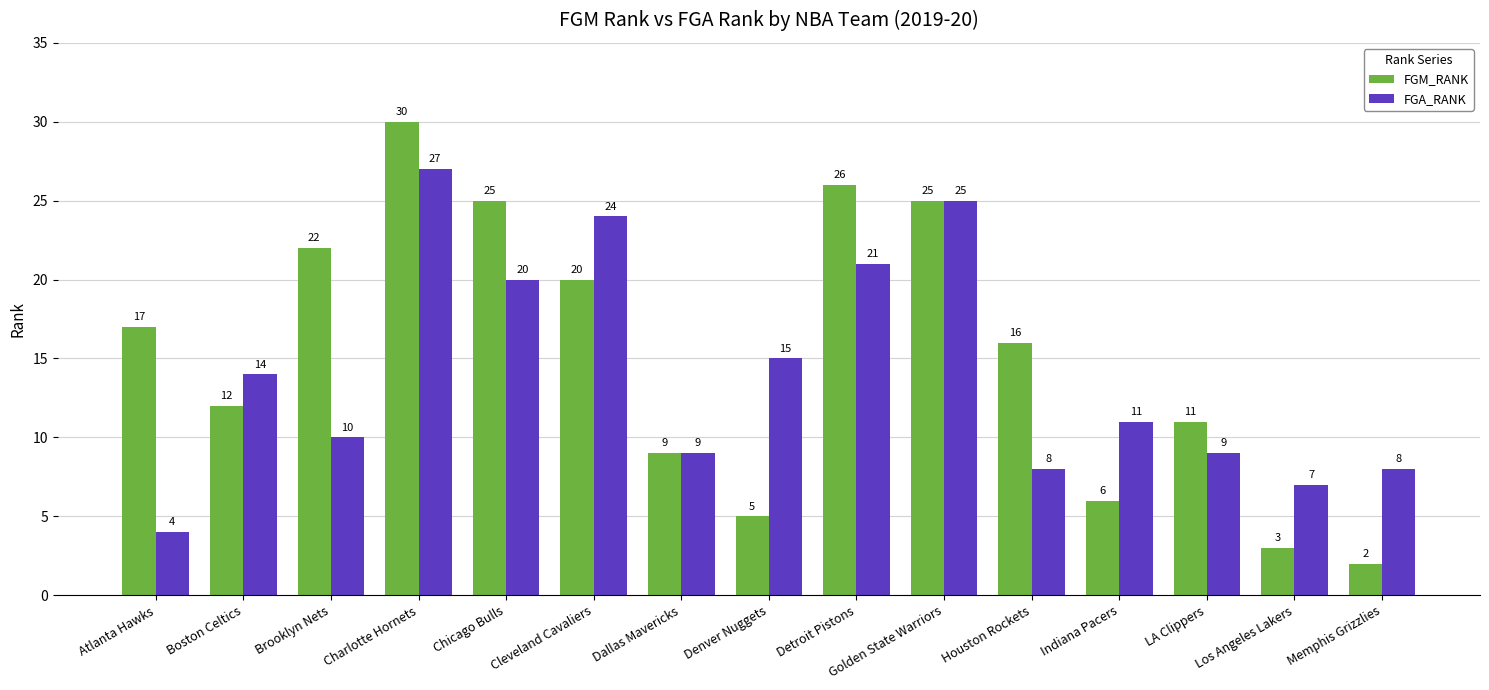

What is the sum of the FGA_RANK values at Cleveland Cavaliers and Golden State Warriors?

49